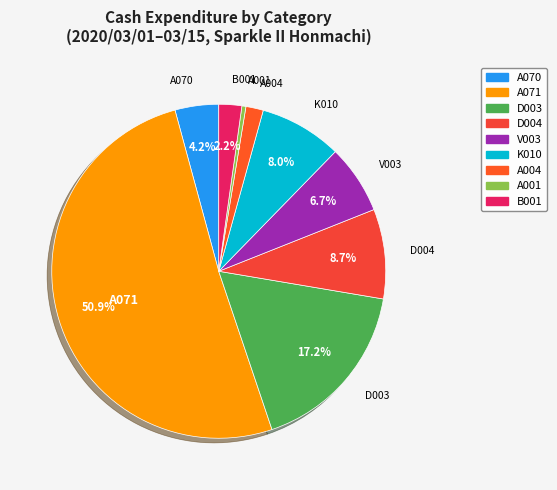

How many segments does this pie chart have?

9